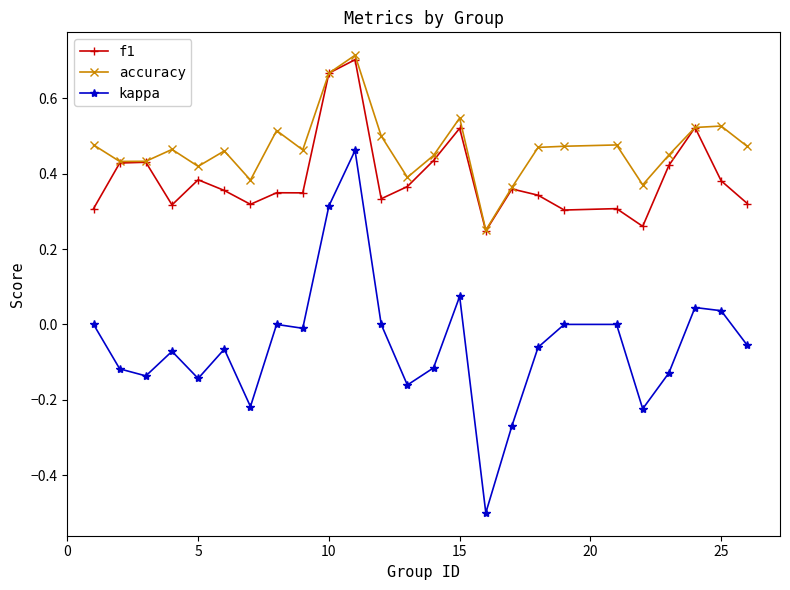

Is this an area chart (filled region under the line)?

No